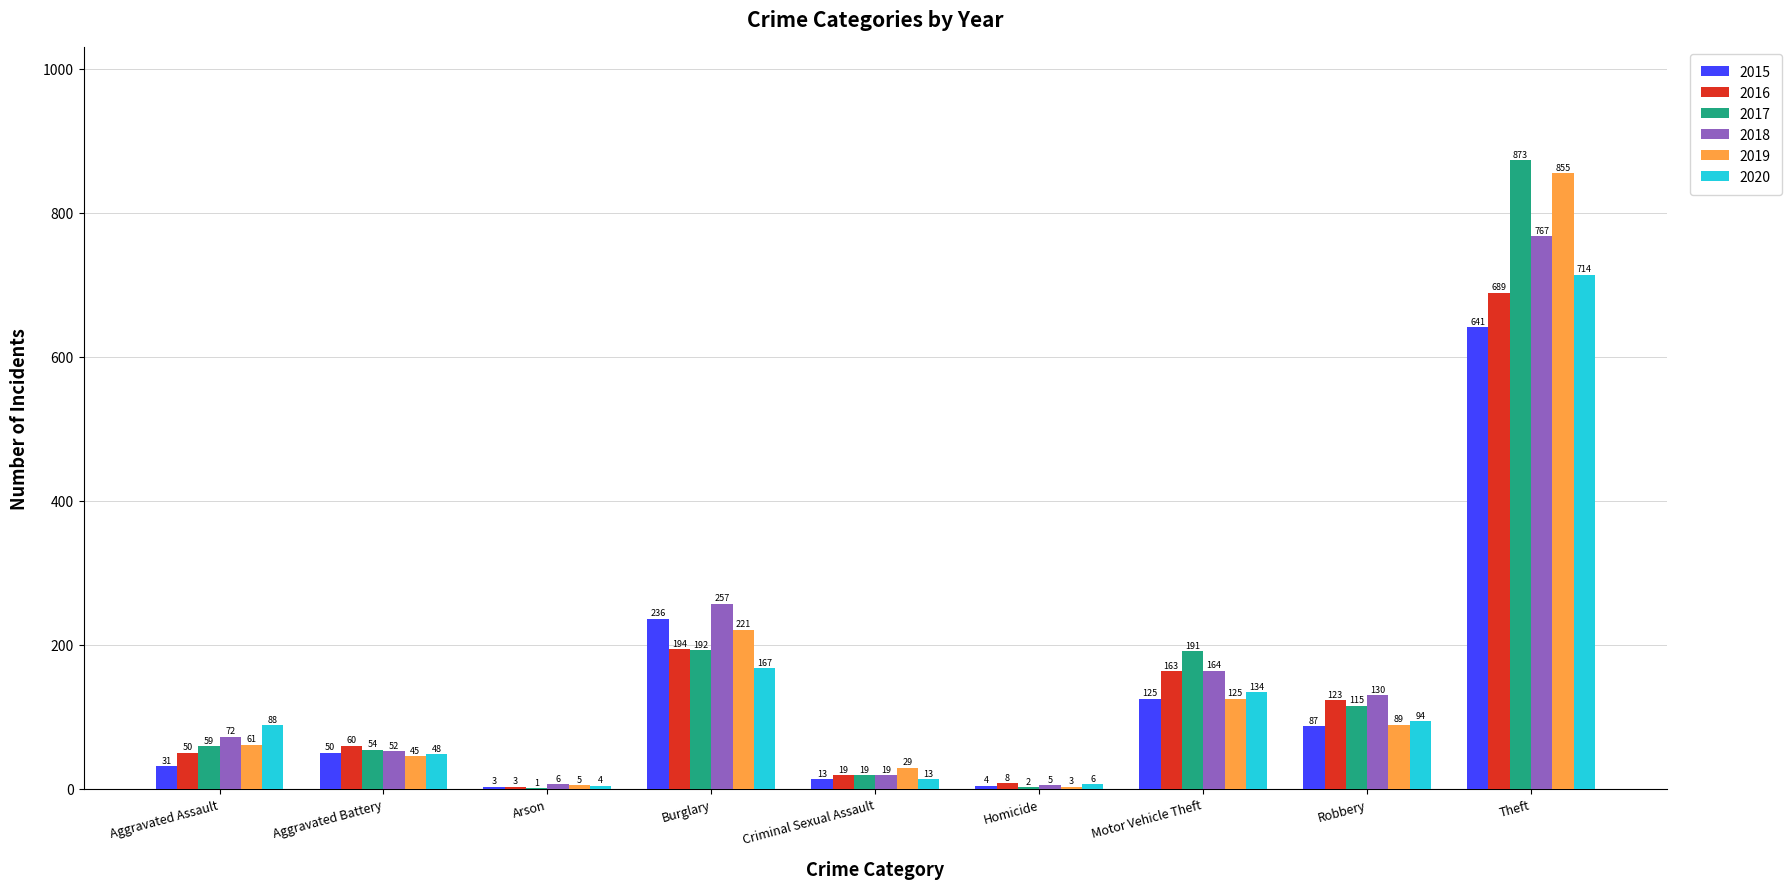

What are all the series names shown in the legend?

2015, 2016, 2017, 2018, 2019, 2020